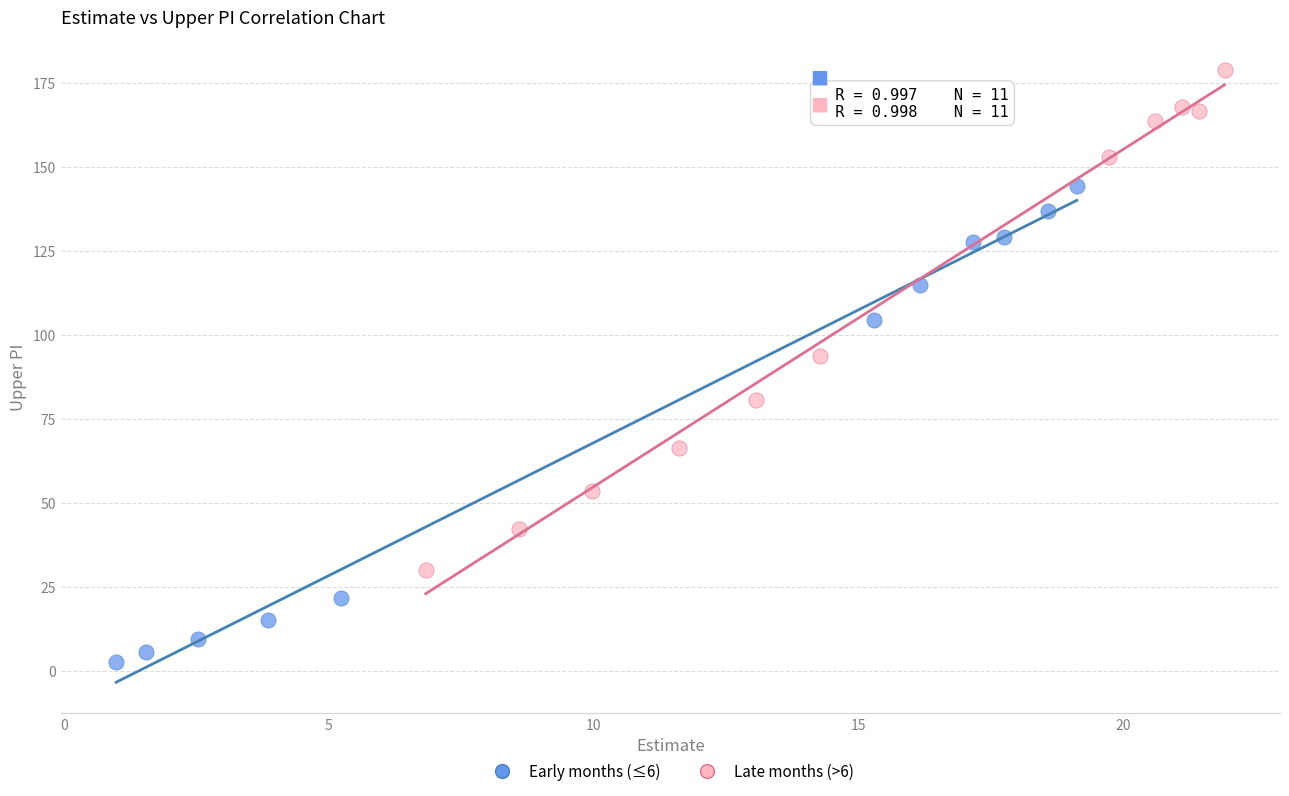

Which series contains the highest Y value?

Late months (>6)